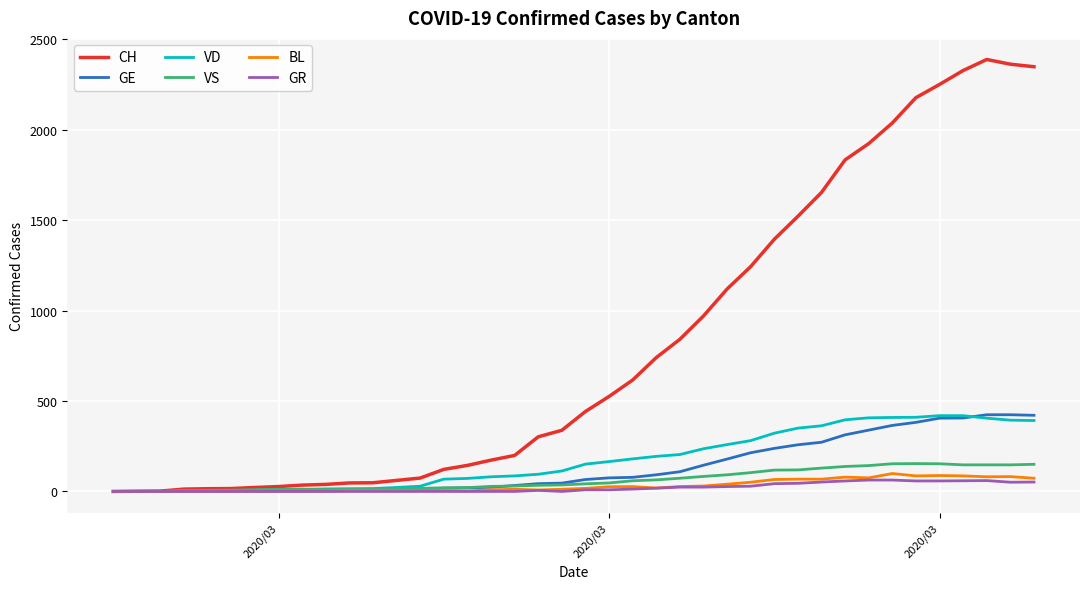

What is the maximum value shown in the chart?

2388